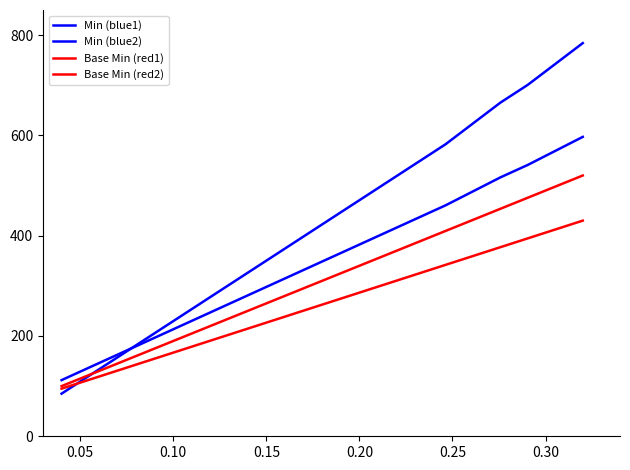

How many values in the Base Min (red2) series are below 271?

10